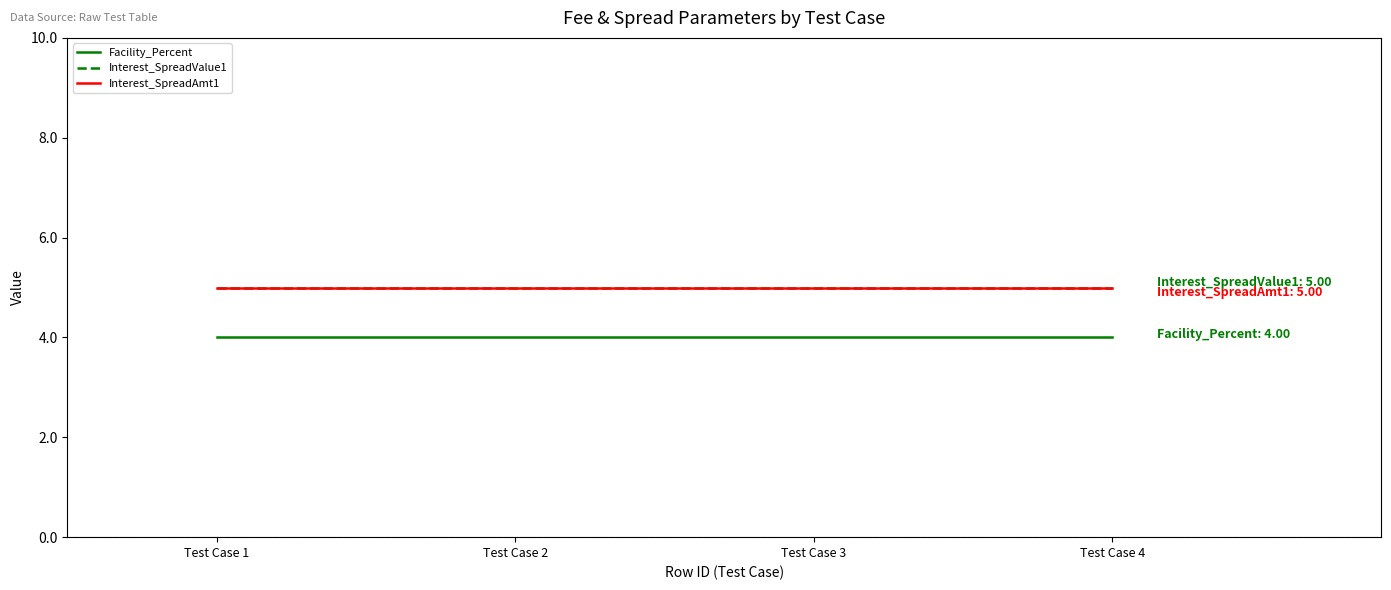

Reading left to right, what are all the values shown in this chart?

Facility_Percent: Test Case 1=4	Test Case 2=4	Test Case 3=4	Test Case 4=4
Interest_SpreadValue1: Test Case 1=5	Test Case 2=5	Test Case 3=5	Test Case 4=5
Interest_SpreadAmt1: Test Case 1=5	Test Case 2=5	Test Case 3=5	Test Case 4=5